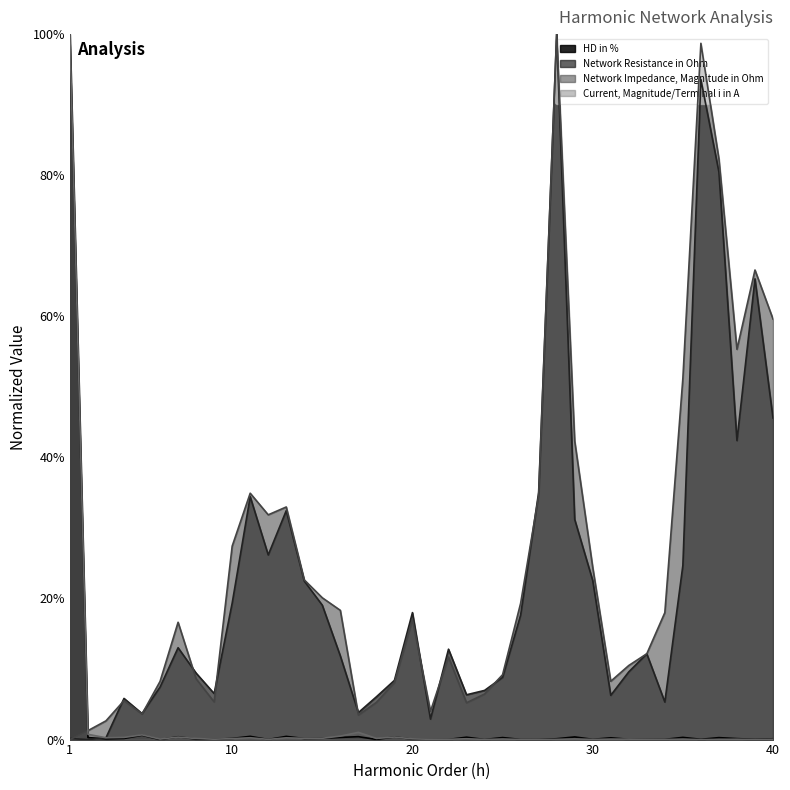

At which category is the sum across all series the highest?

1